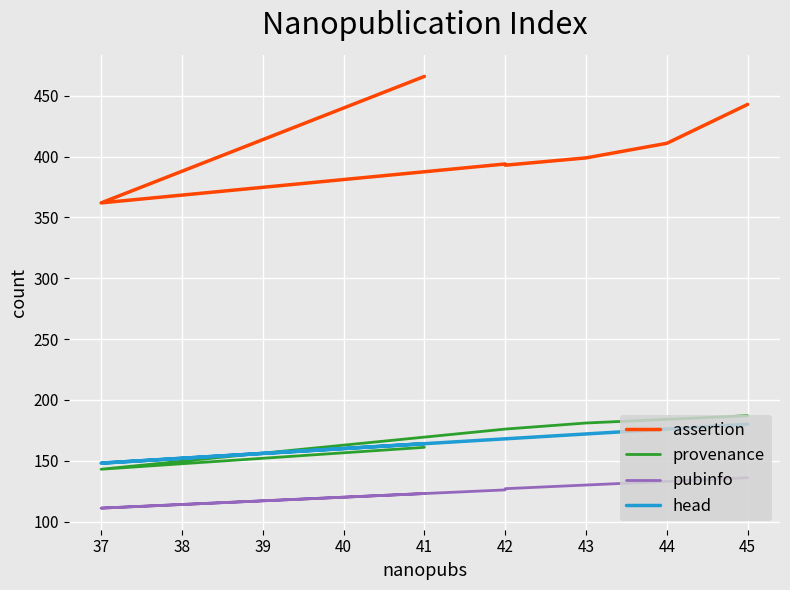

Between 42 and 37, which is larger?

42